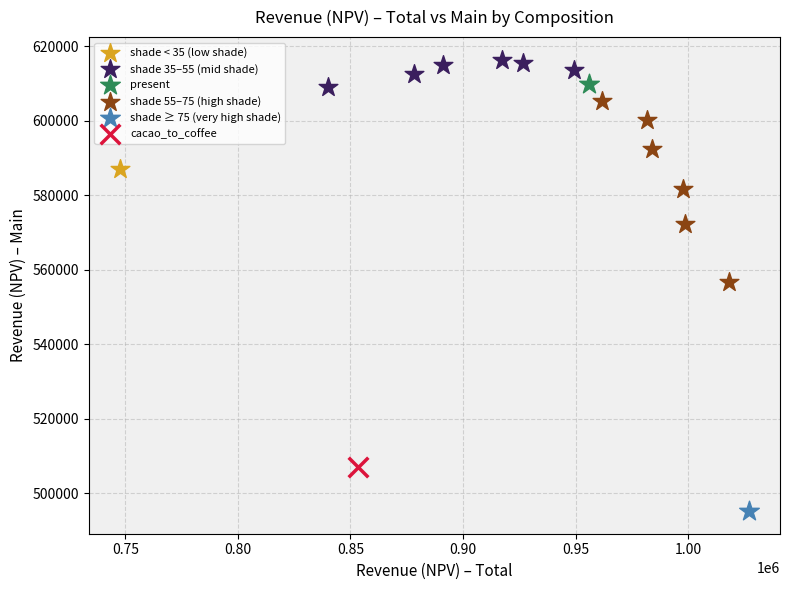

Which series contains the highest Y value?

shade 35–55 (mid shade)